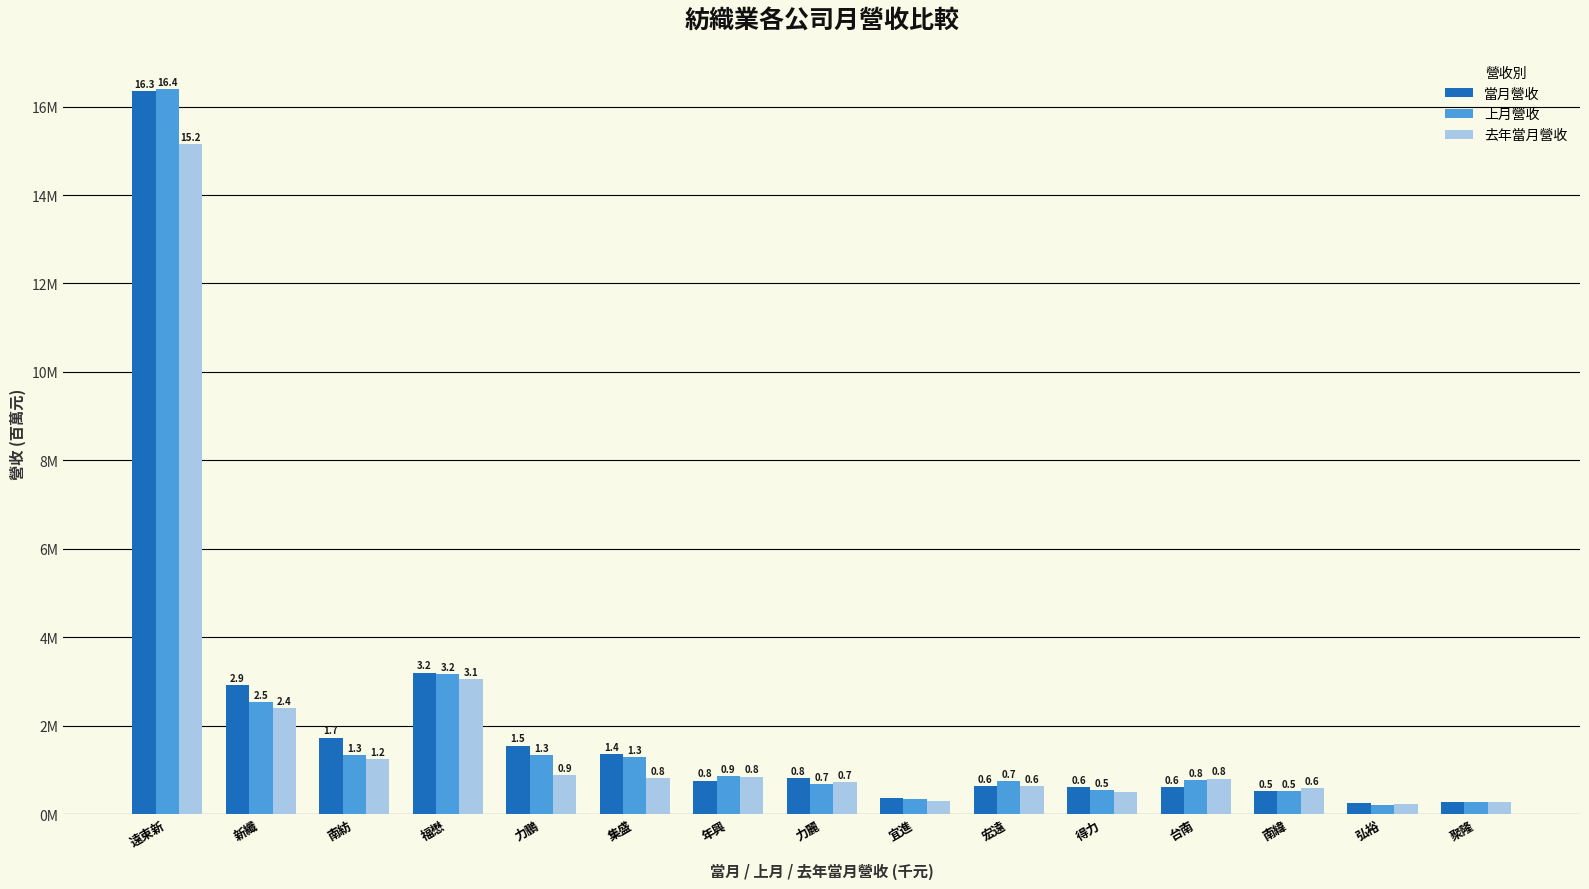

What is the total value across all series at 台南?

2.2